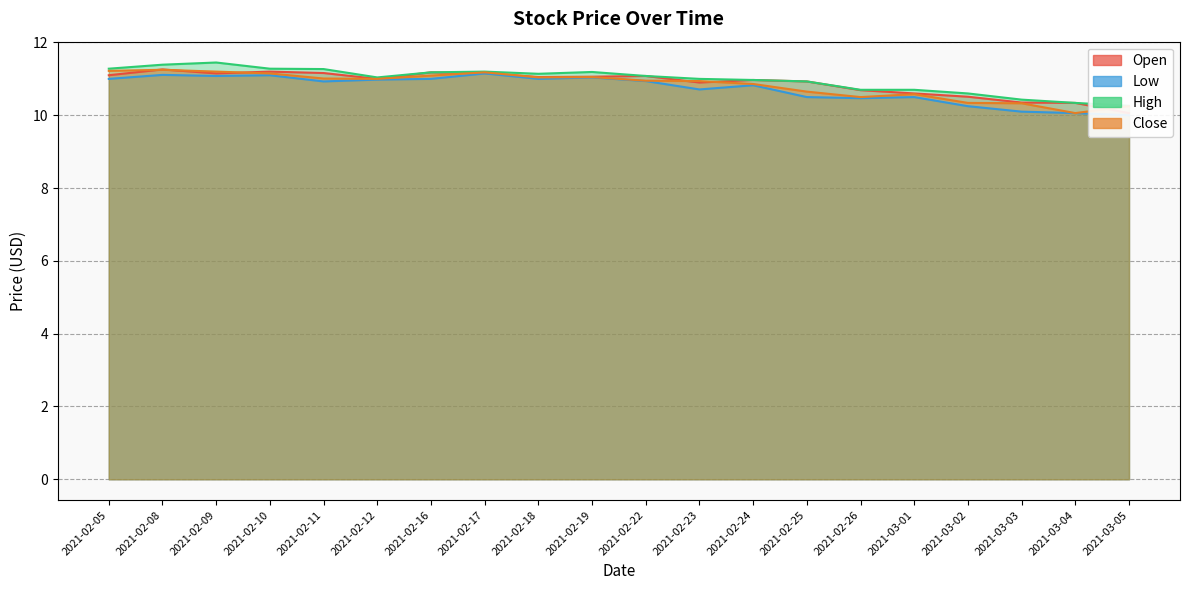

Between 2021-03-01 and 2021-02-16, which is larger?

2021-02-16